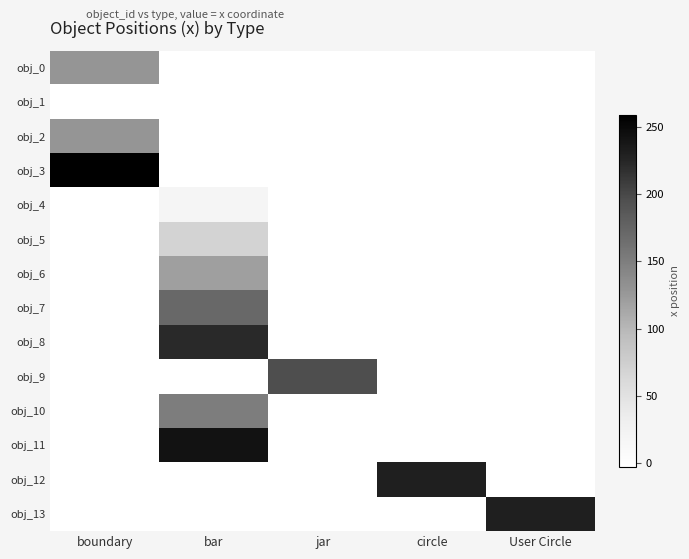

What is the minimum value shown in the chart?

-2.5